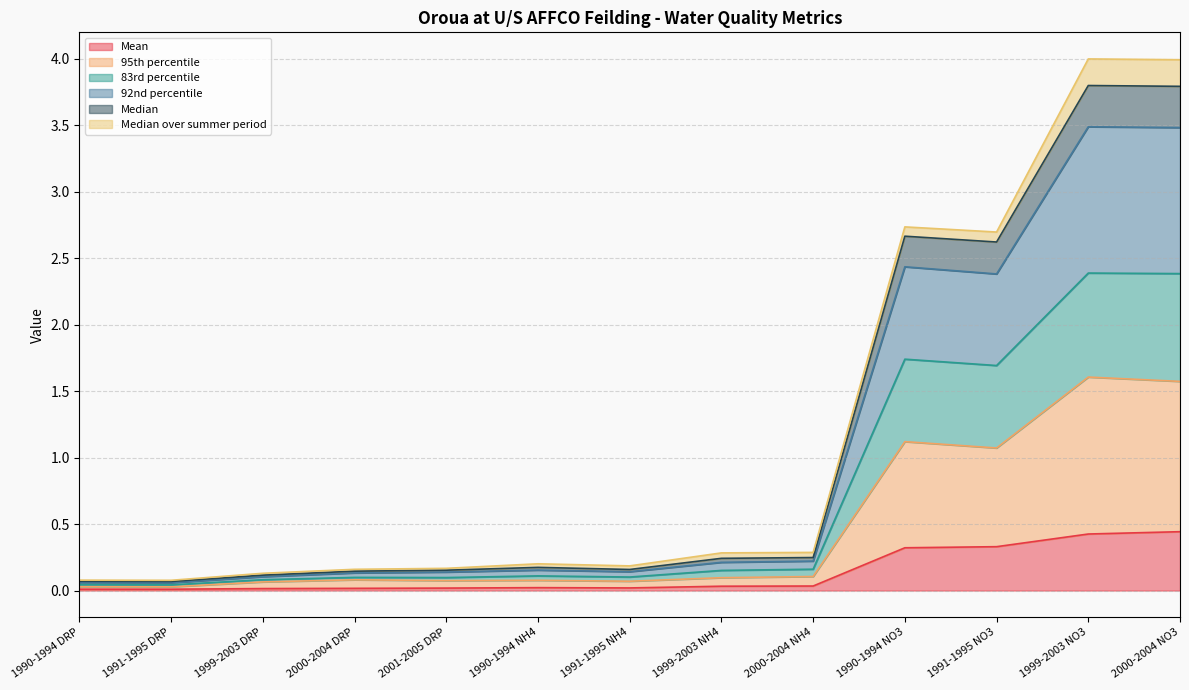

True or false: 83rd percentile and Mean cross at least once.

False